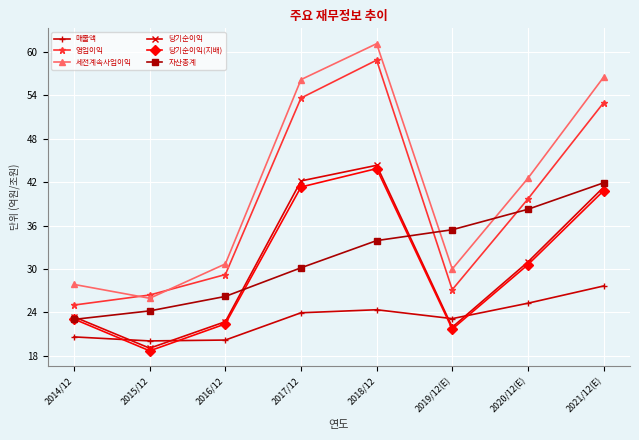

What are all the series names shown in the legend?

매출액, 영업이익, 세전계속사업이익, 당기순이익, 당기순이익(지배), 자산총계